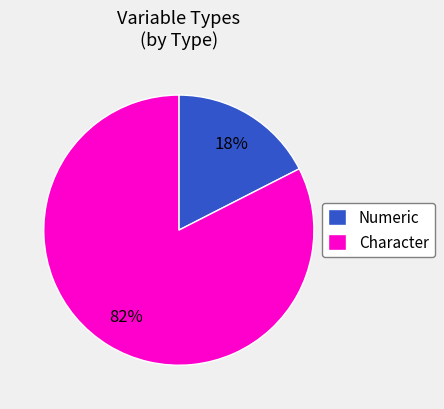

Is there a majority slice in this chart?

Yes